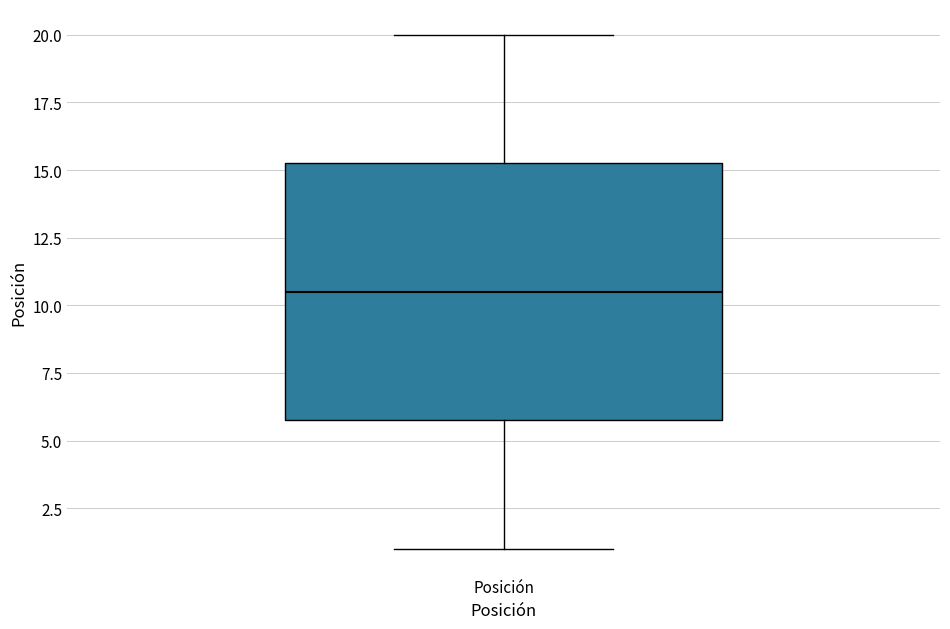

Transcribe this box plot: give where the median line is, the range the box spans, and where the two whiskers end, as read against the y-axis. The values are not printed on the chart, so give them approximately, as read against the axis.

median 10.5, box 6.0 to 15.5, whiskers 1.0 to 20.0